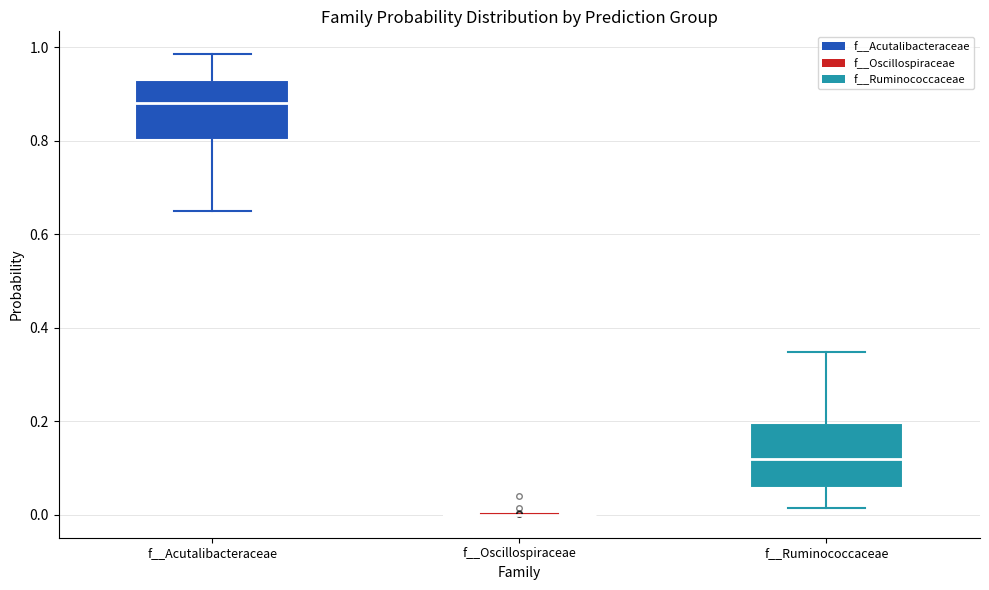

Reading left to right, transcribe this box plot: for each box, give where its median line is, the range the box spans, and where its two whiskers end, as read against the y-axis. The values are not printed on the chart, so give them approximately, as read against the axis.

f__Acutalibacteraceae: median 0.88, box 0.80 to 0.94, whiskers 0.66 to 0.98
f__Oscillospiraceae: box collapsed to a line at 0.00, whiskers 0.00 to 0.00
f__Ruminococcaceae: median 0.12, box 0.06 to 0.20, whiskers 0.02 to 0.34